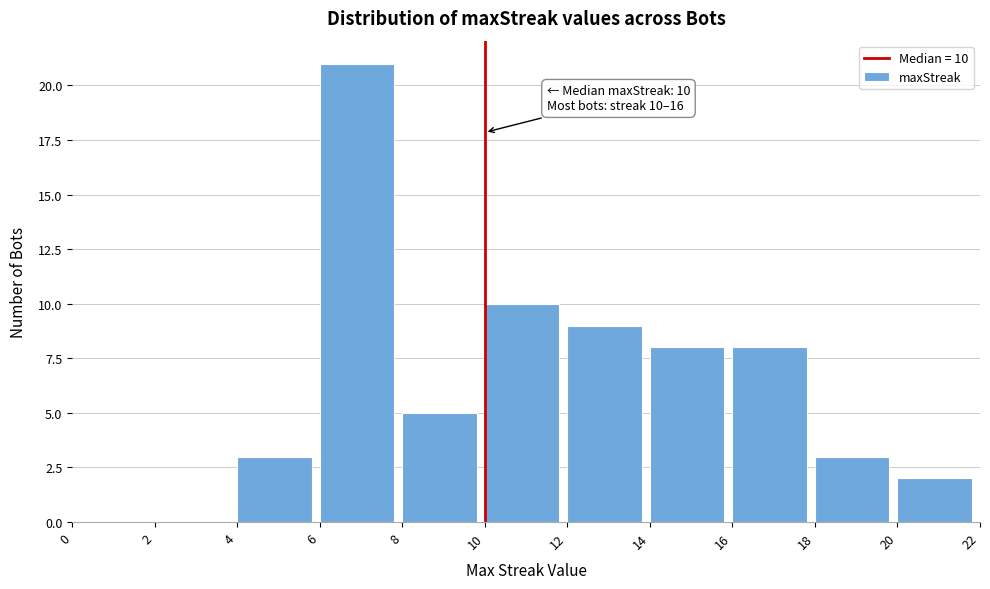

Over which range of the x-axis is the bar tallest?

6 to 8